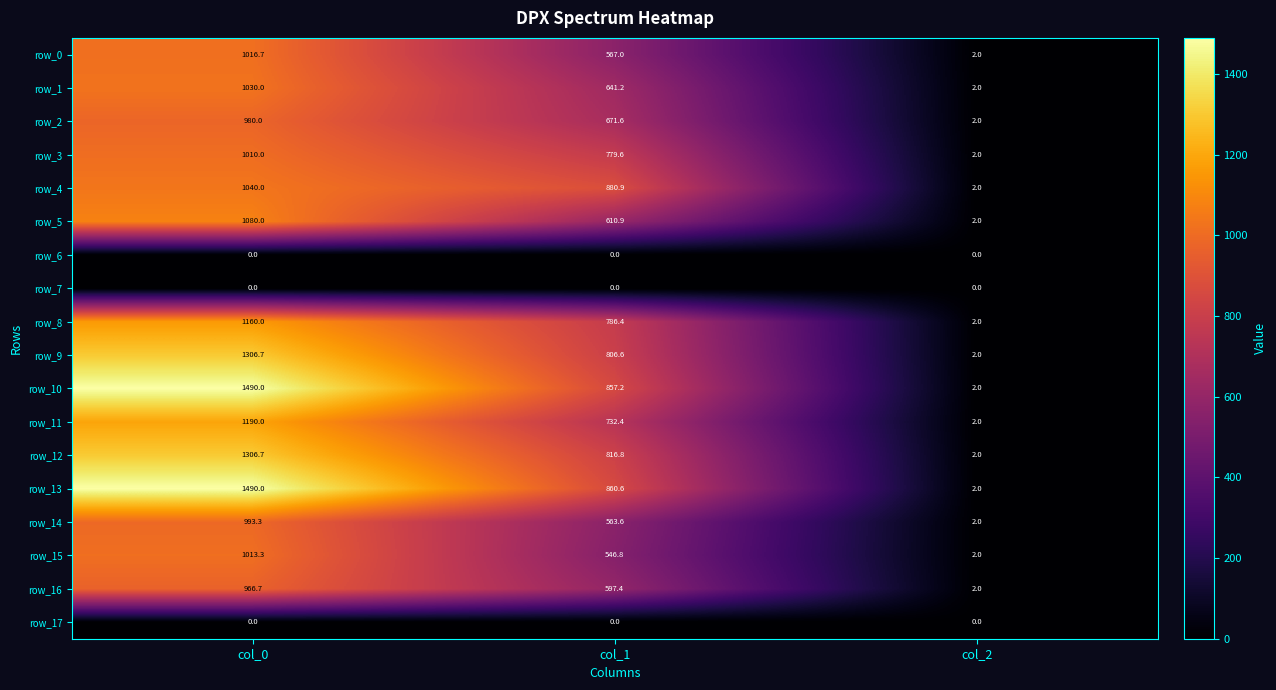

List the labels in order of row_14 value, smallest first.

col_2, col_1, col_0